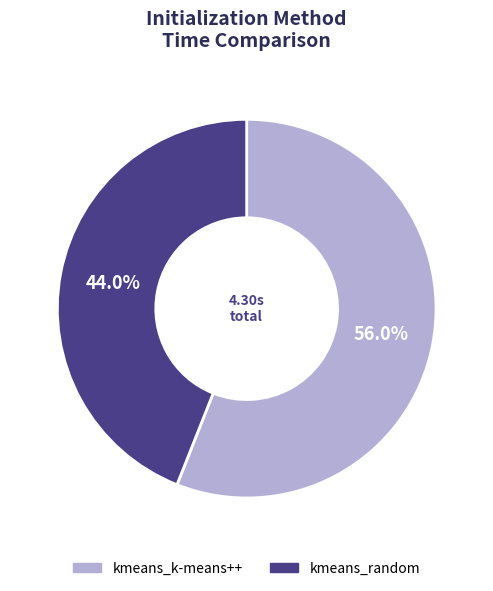

How many slices are in this pie chart?

2